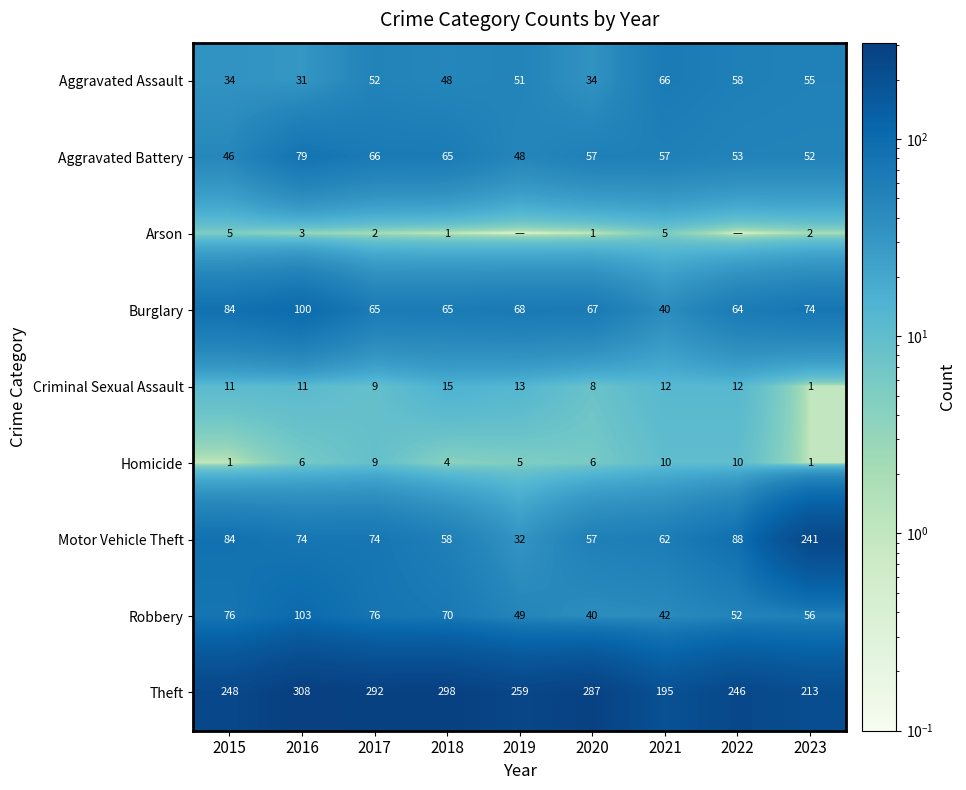

What is the total value across all series at 2015?

589.0